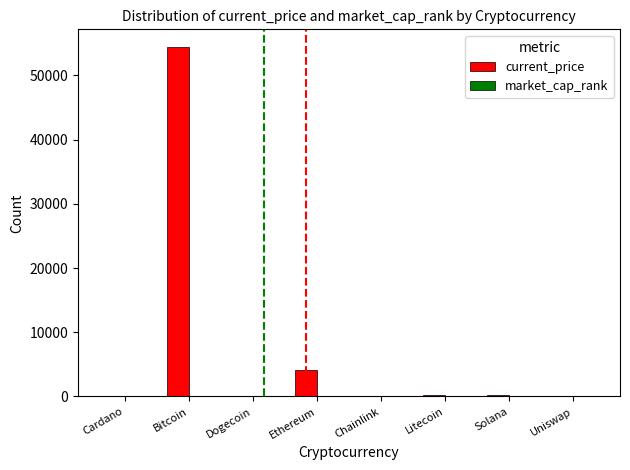

Which series has the largest total across all categories?

current_price